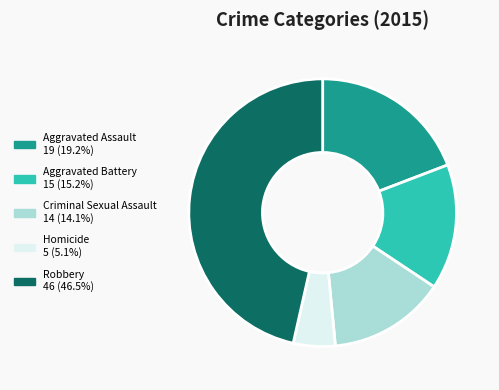

Is it true that Aggravated Assault is 19% of the pie?

True